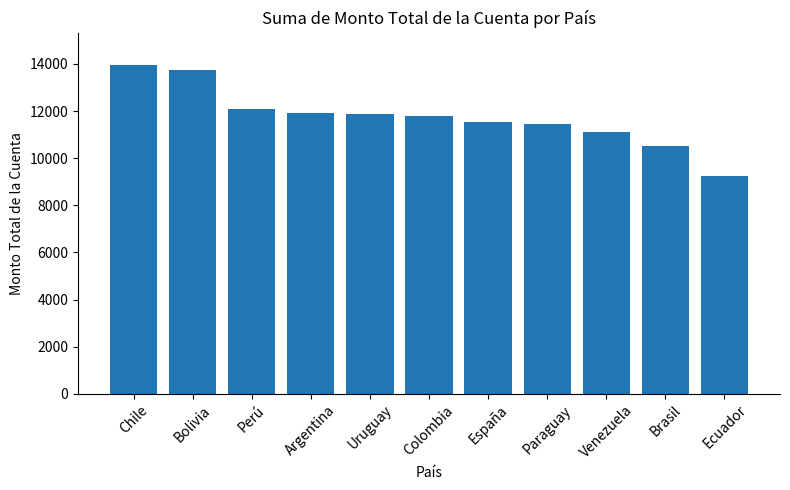

How many categories are shown in the chart?

11